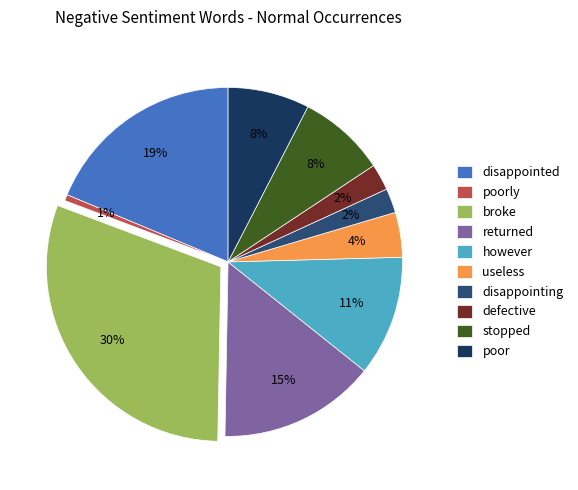

True or false: useless accounts for 4% of the total.

True